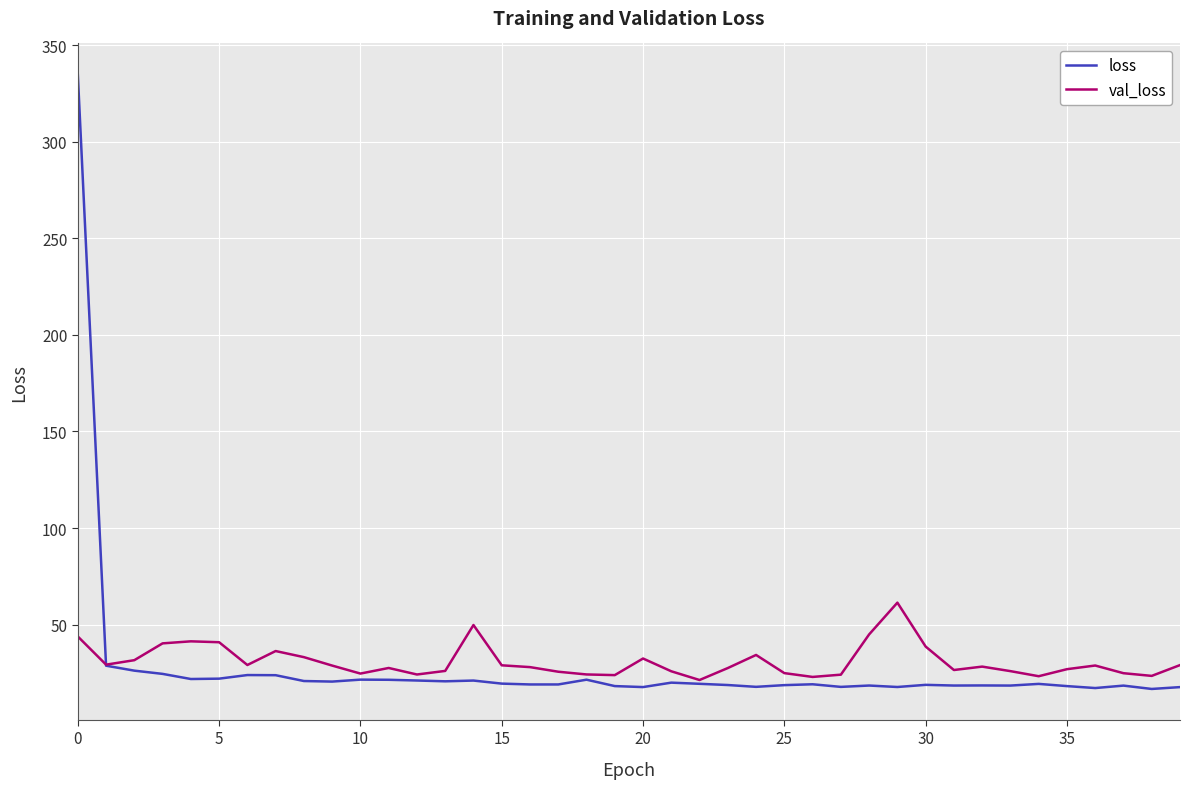

Which series has the widest spread of values?

loss